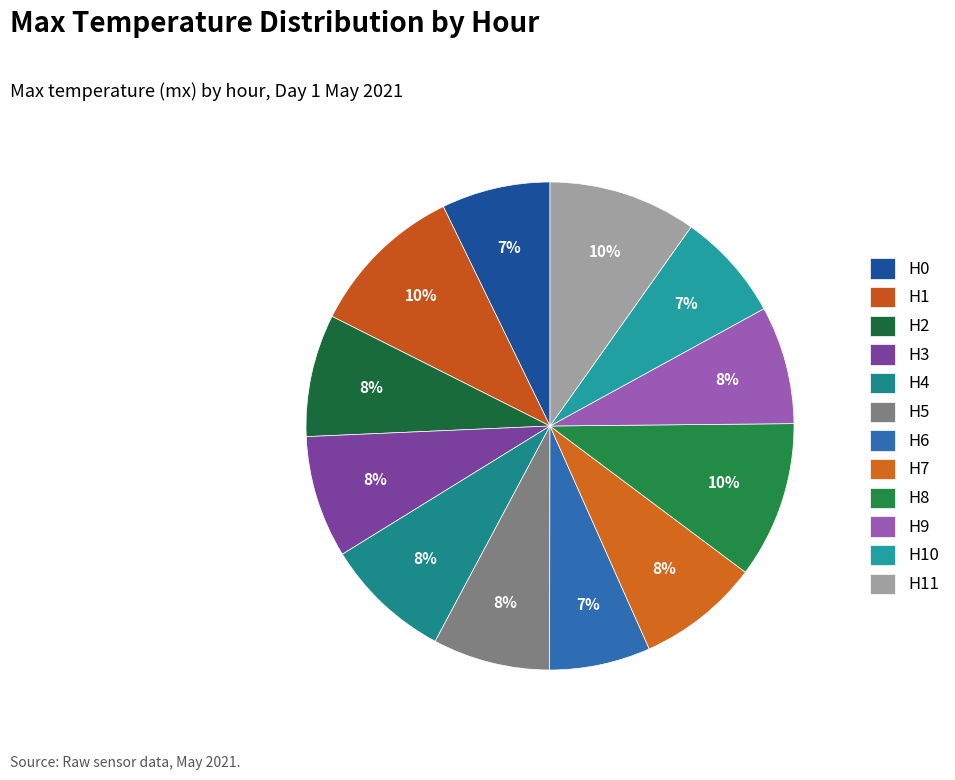

How many slices are in this pie chart?

12